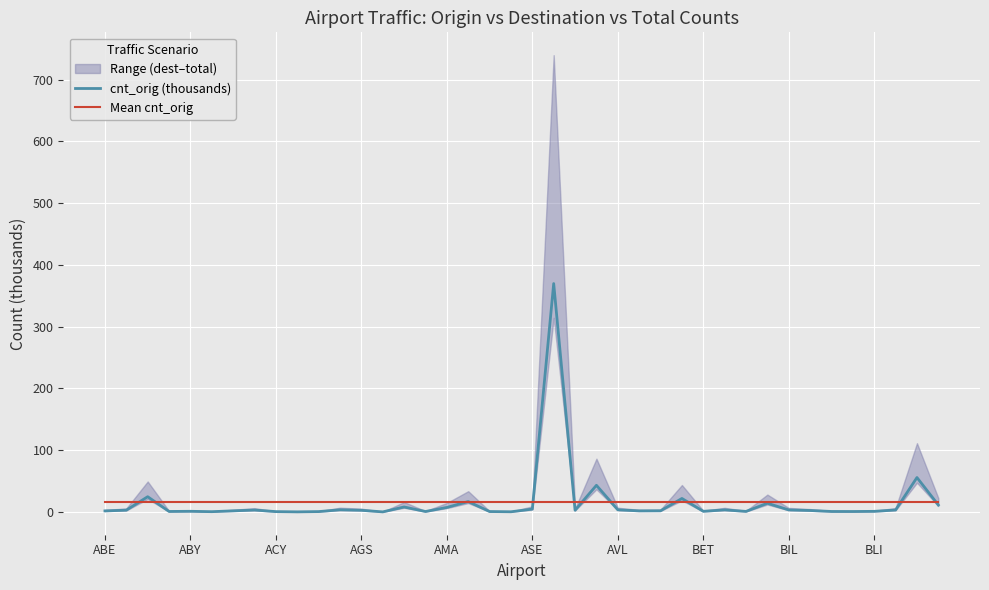

Read the cnt_orig (thousands) value at AVL.

3.4